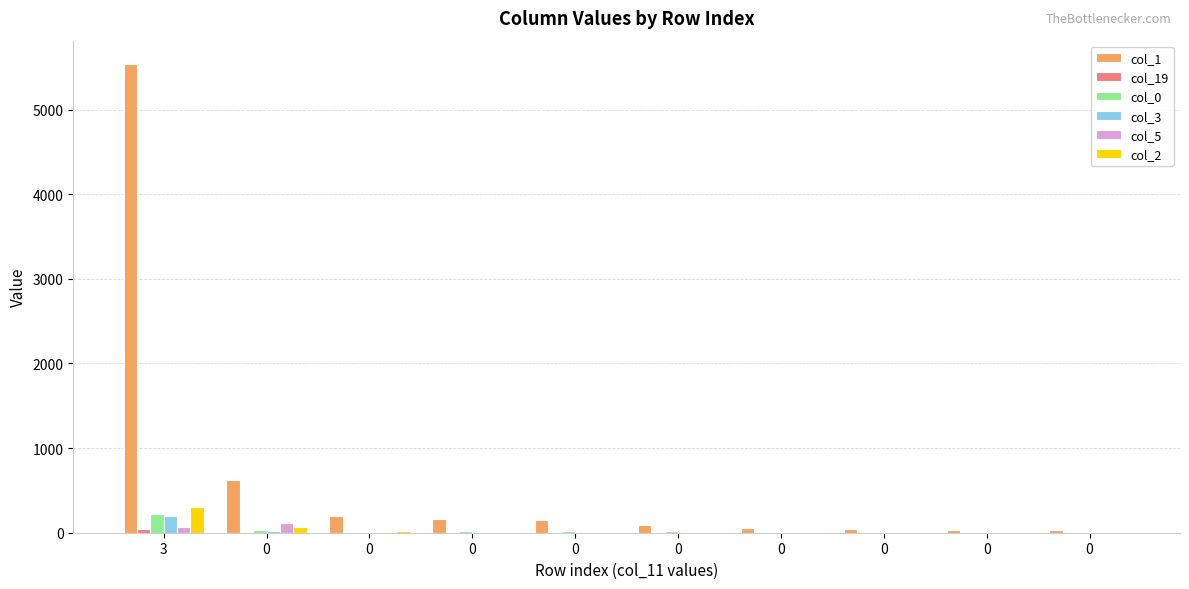

Are the bars grouped side by side (vs. stacked)?

Yes